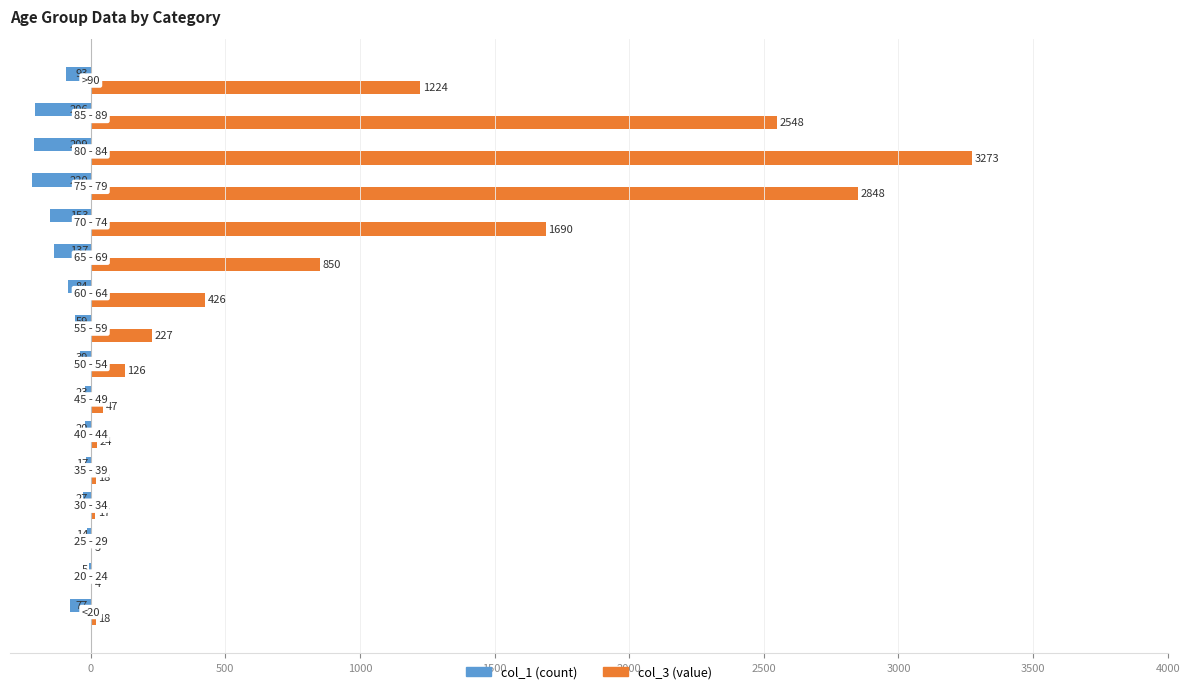

What is the maximum value shown in the chart?

3273